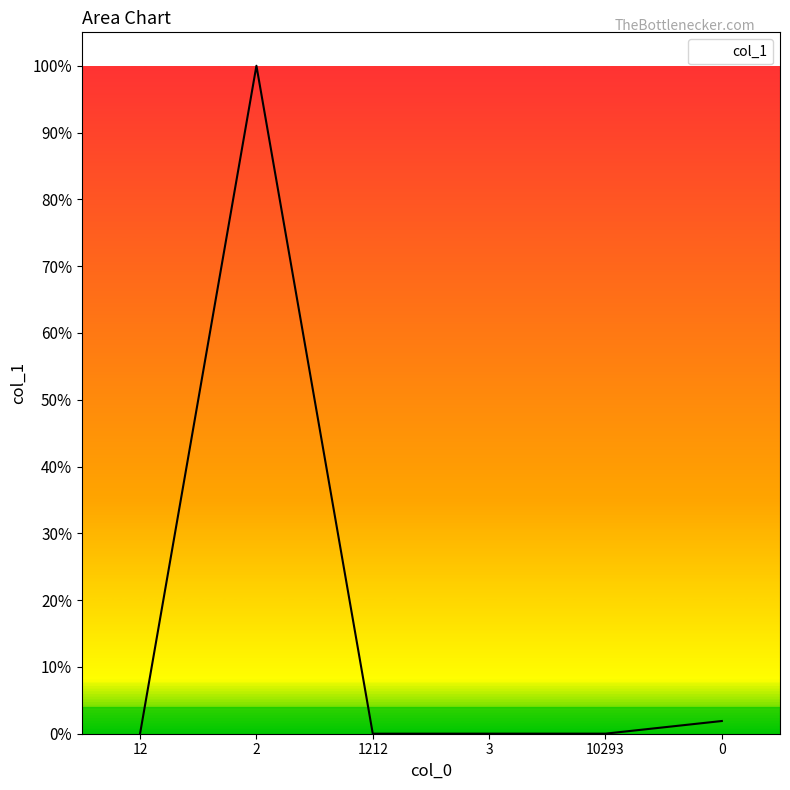

Does the chart have visible grid lines?

No